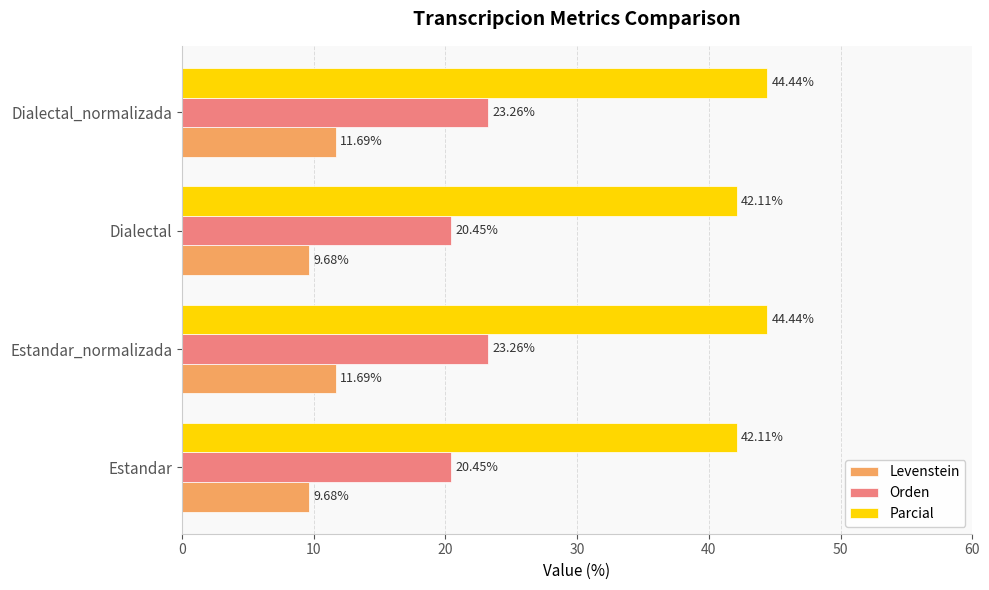

What is the difference between the maximum and minimum values in the Orden series?

2.8